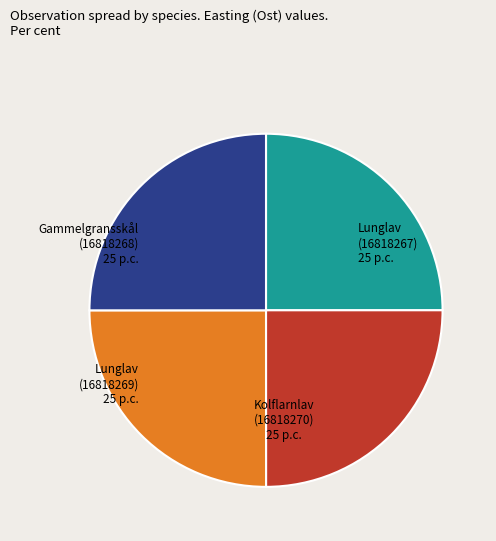

Is Kolflarnlav (16818270) the majority of the pie?

No